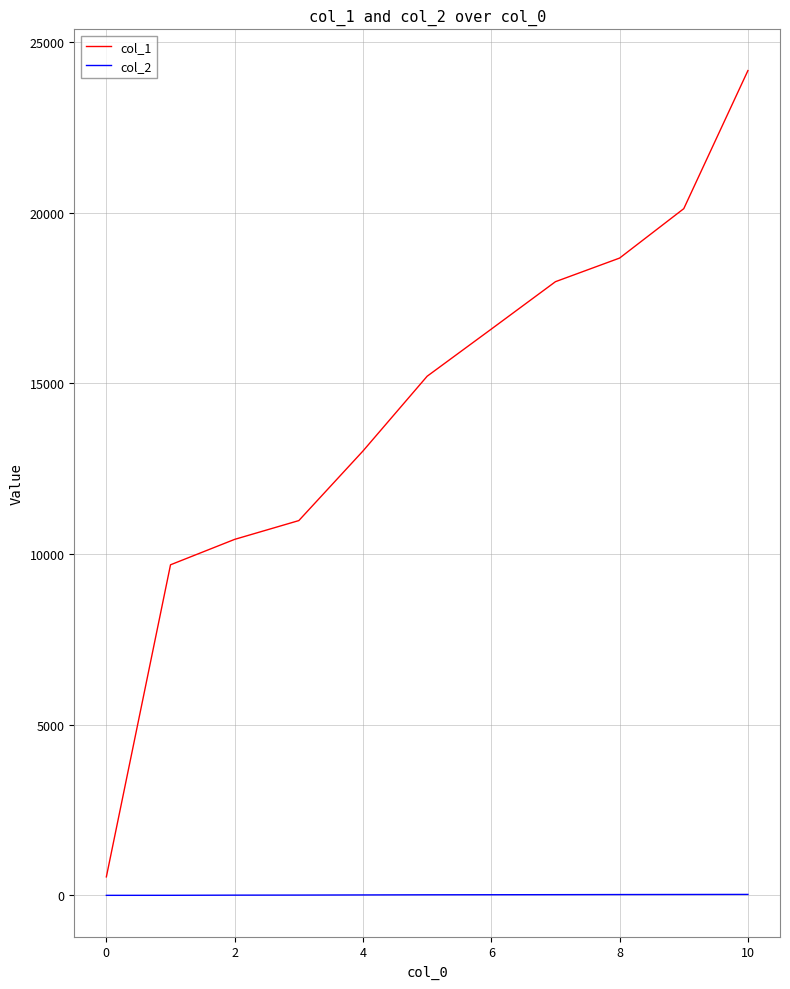

How many distinct data groups are displayed?

2